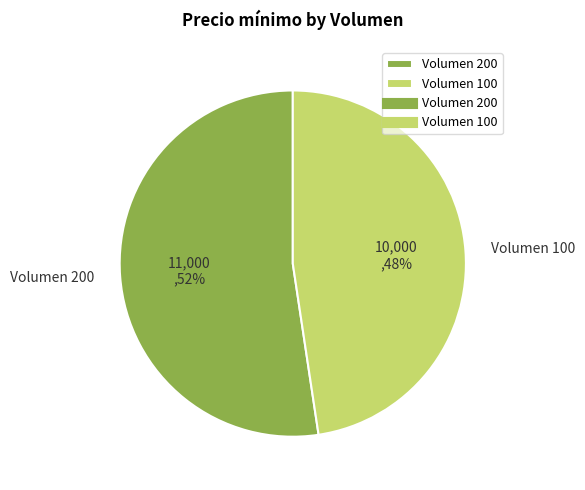

To the nearest percent, what is the combined percentage of Volumen 200 and Volumen 100?

100%